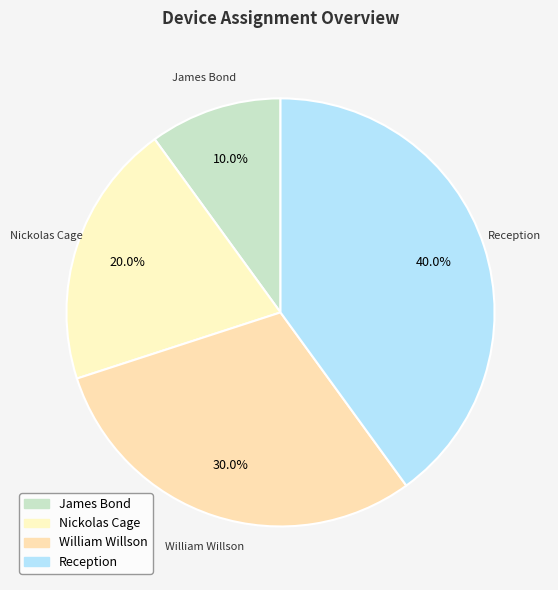

To the nearest percent, what is the combined percentage of Nickolas Cage and James Bond?

30%